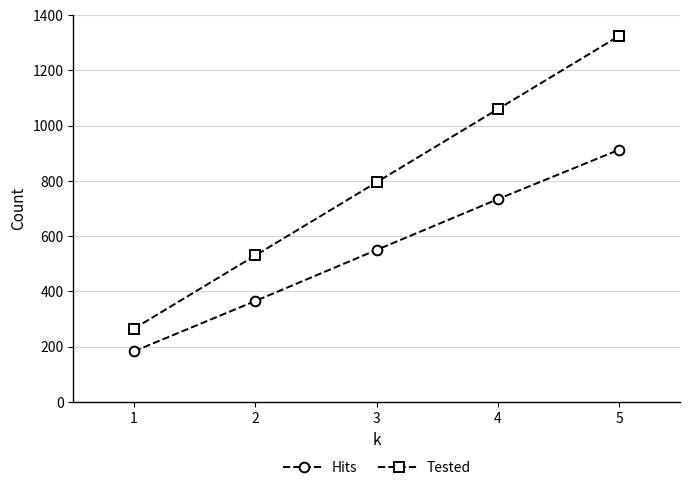

What is the value of the Hits point at the 5th from the left?

913